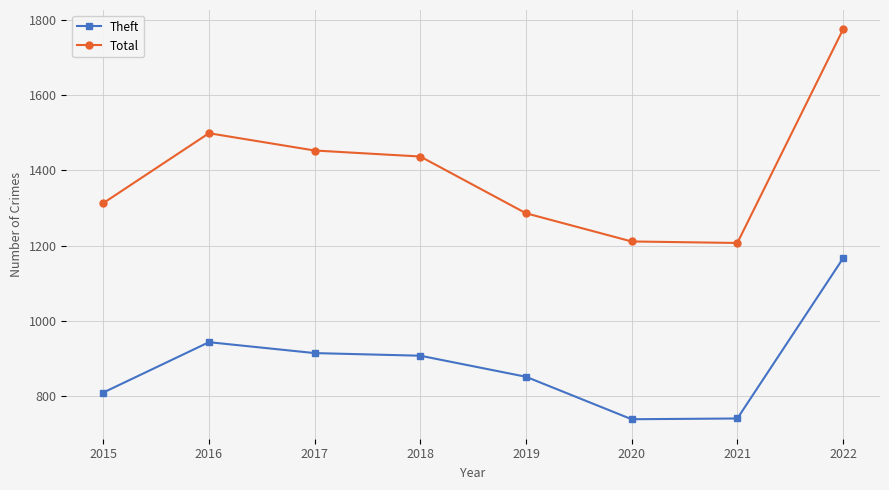

What is the difference between the highest and lowest values at 2020?

473